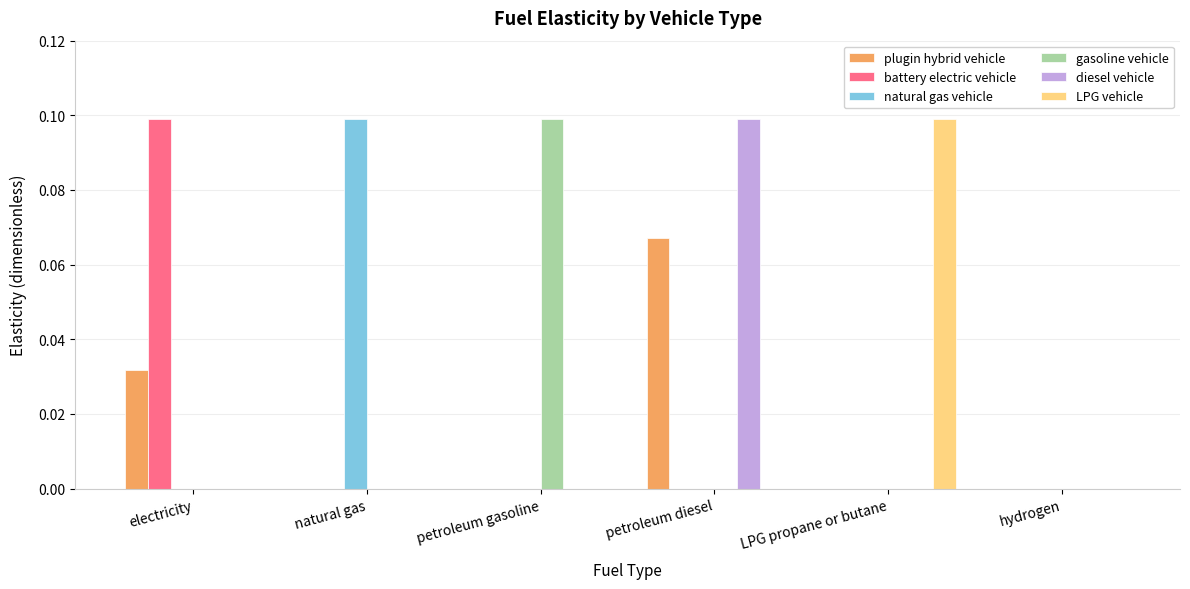

The LPG vehicle series shows 0.0 at petroleum gasoline. True or false?

True